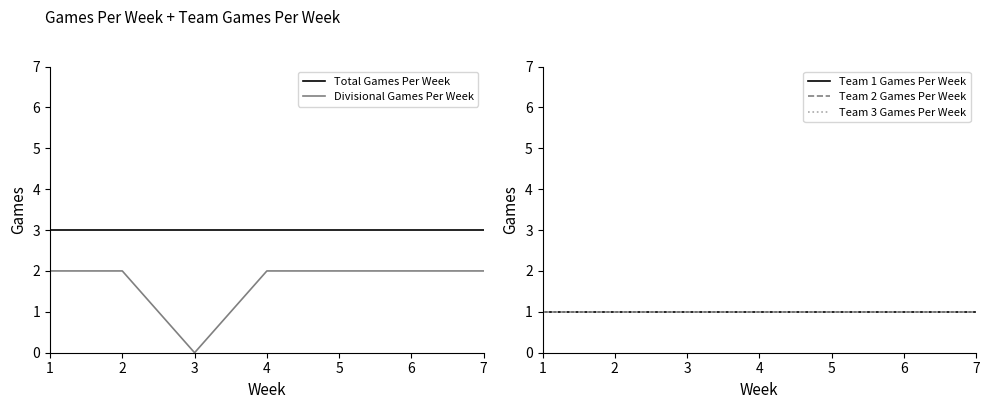

True or false: Divisional Games Per Week and Total Games Per Week cross at least once.

False